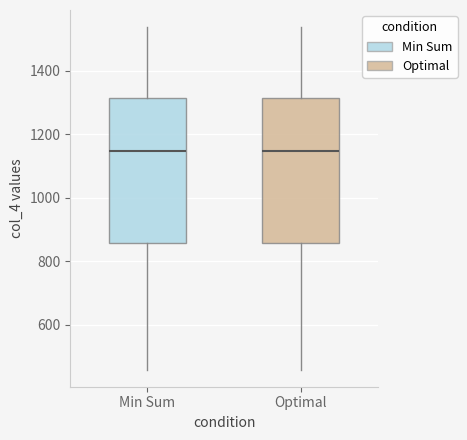

Reading left to right, read every box against the y-axis: the position of its median line, the range the box covers, and the ends of its whiskers. The values are not printed on the chart, so give them approximately, as read against the axis.

Min Sum: median 1140, box 860 to 1320, whiskers 460 to 1540
Optimal: median 1140, box 860 to 1320, whiskers 460 to 1540